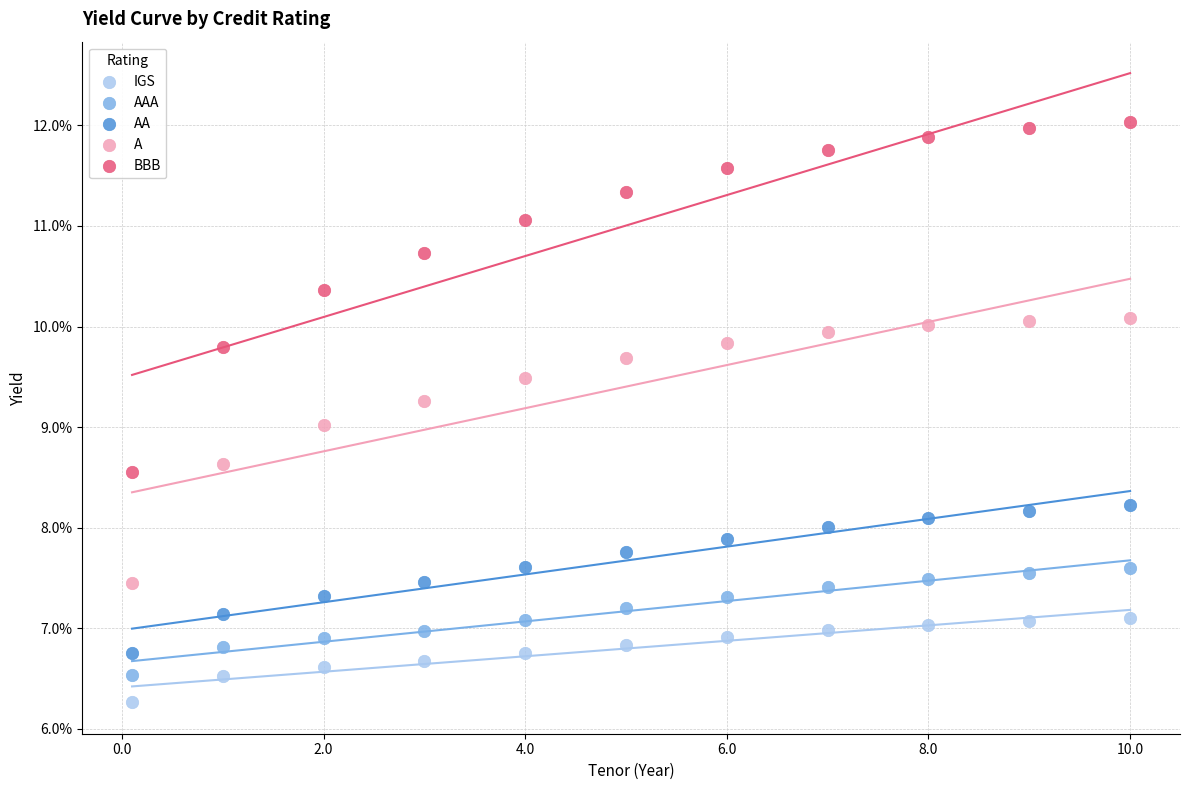

Which series contains the highest Y value?

BBB